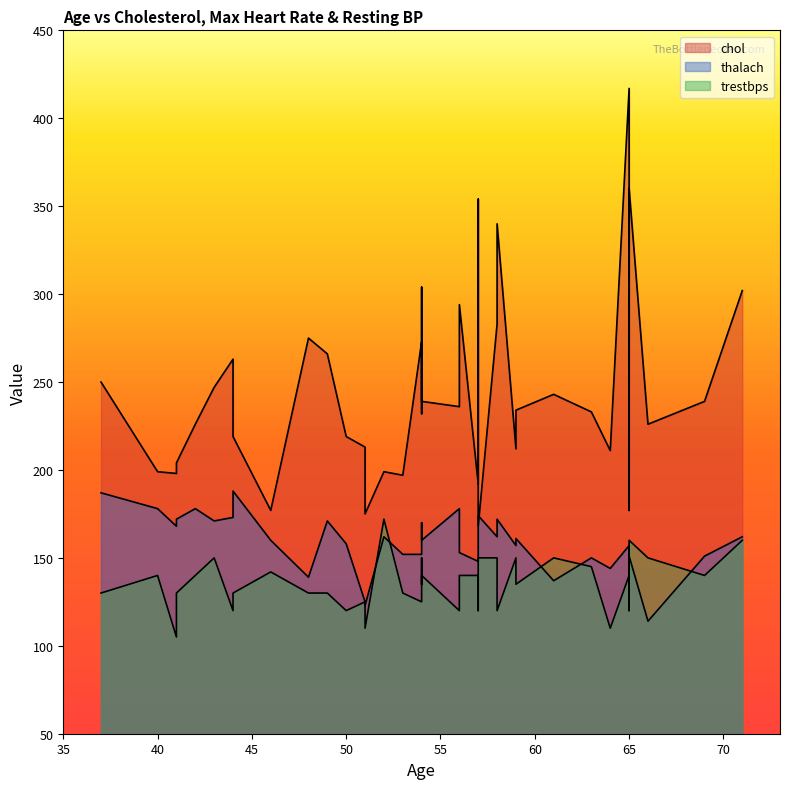

True or false: chol has a value of 219 at 44.

True